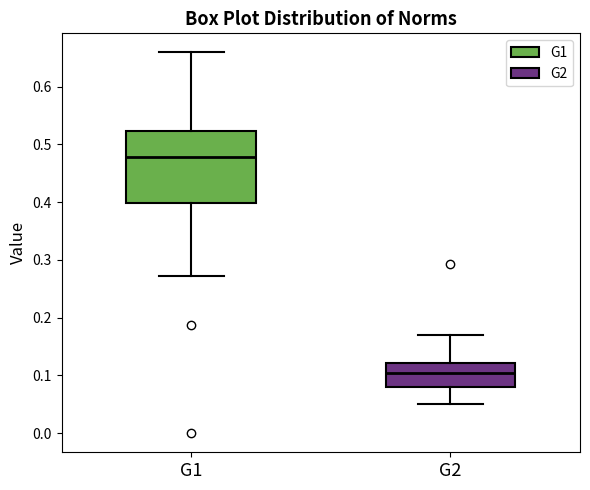

Reading left to right, transcribe this box plot: for each box, give where its median line is, the range the box spans, and where its two whiskers end, as read against the y-axis. The values are not printed on the chart, so give them approximately, as read against the axis.

G1: median 0.48, box 0.40 to 0.52, whiskers 0.27 to 0.66
G2: median 0.10, box 0.08 to 0.12, whiskers 0.05 to 0.17